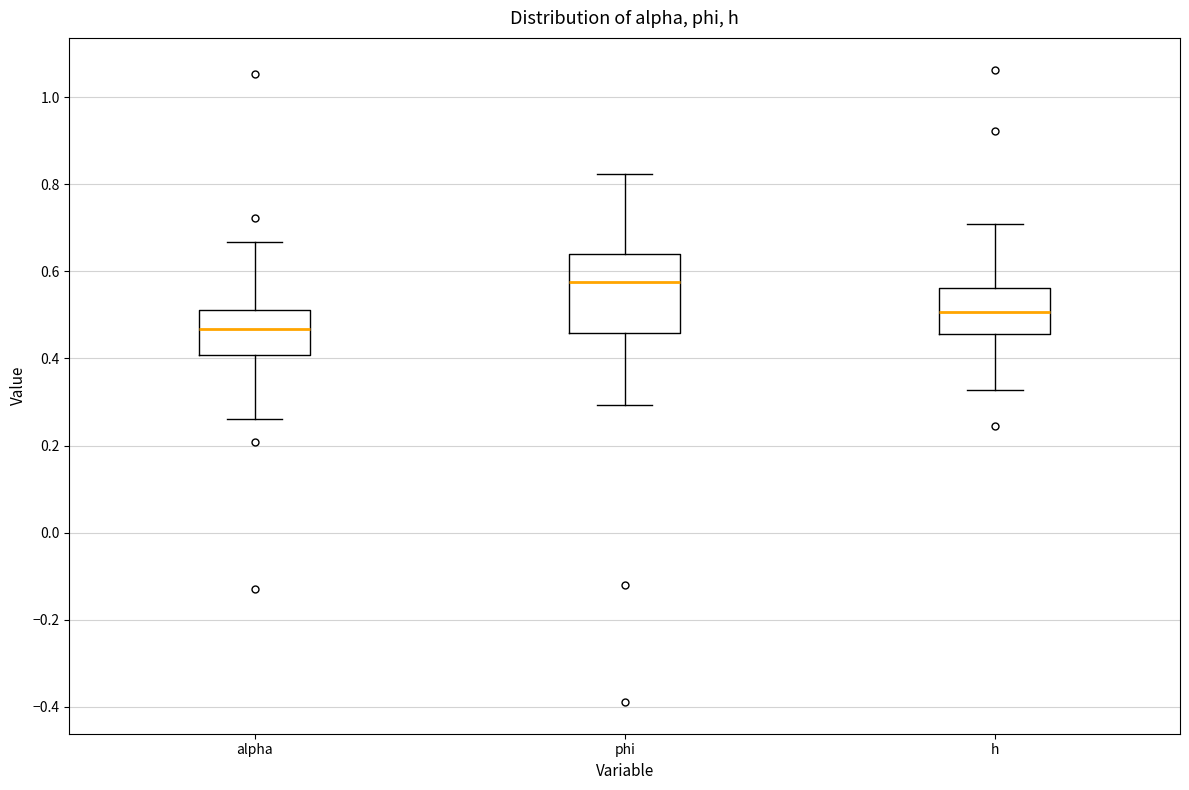

Which box is the tallest, from its lower edge to its upper edge?

phi